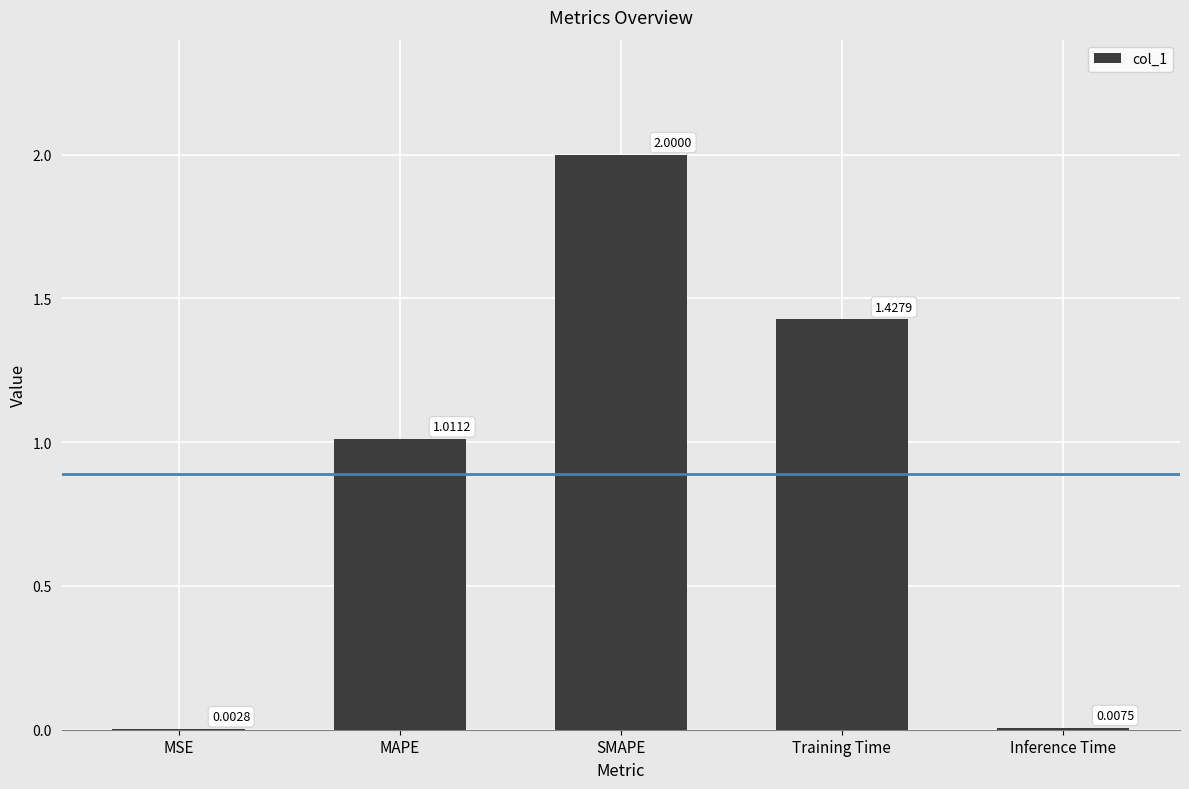

Which label corresponds to the largest value in the chart?

SMAPE